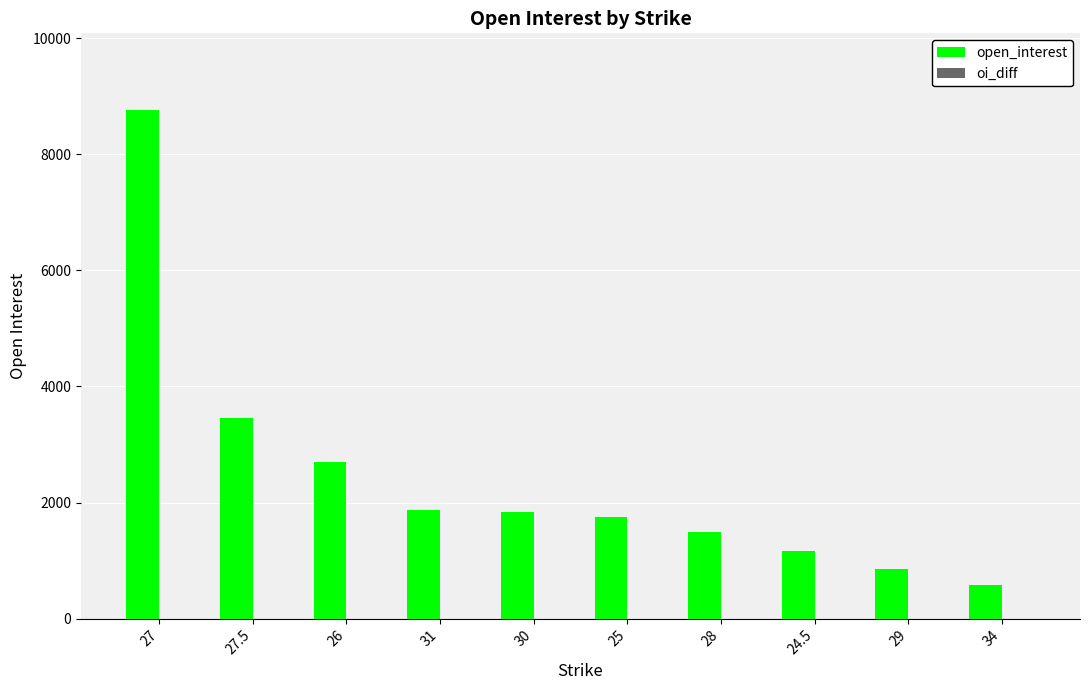

What is the value of the 3rd bar from the left?

2697